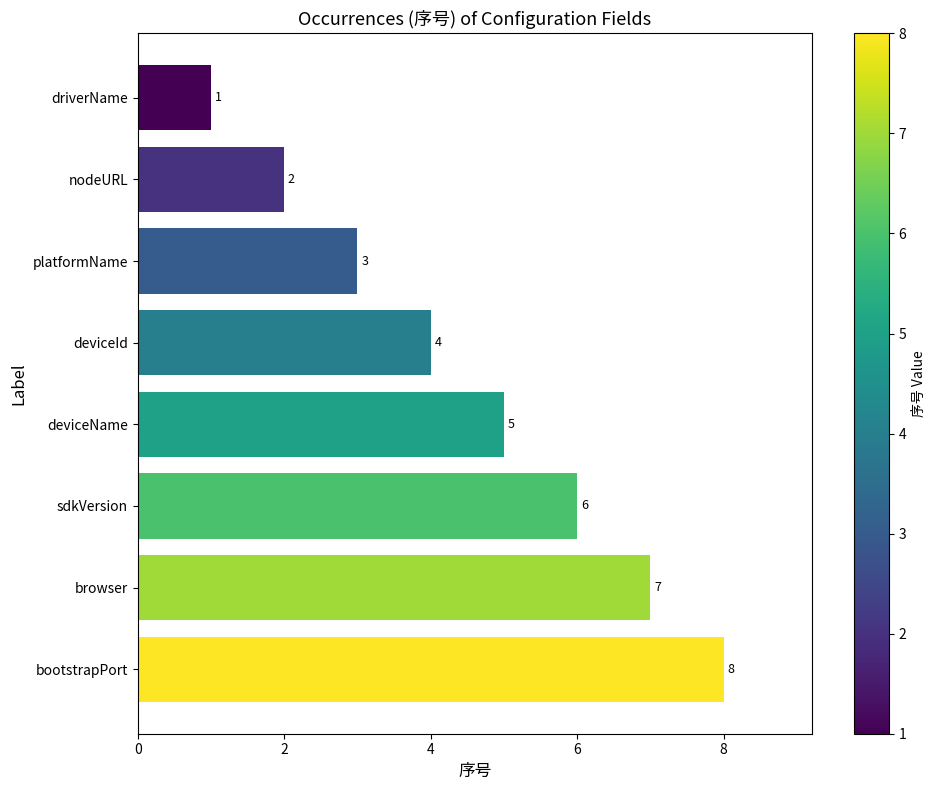

Rank the categories by value from lowest to highest.

driverName, nodeURL, platformName, deviceId, deviceName, sdkVersion, browser, bootstrapPort